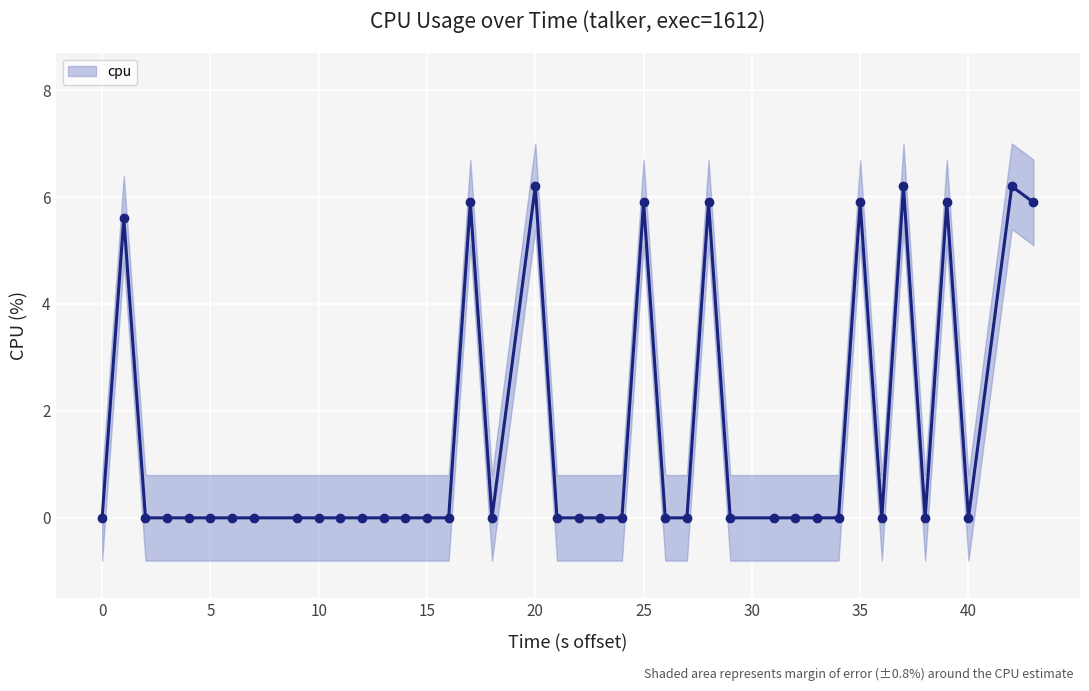

What is the highest value of the cpu series?

6.2